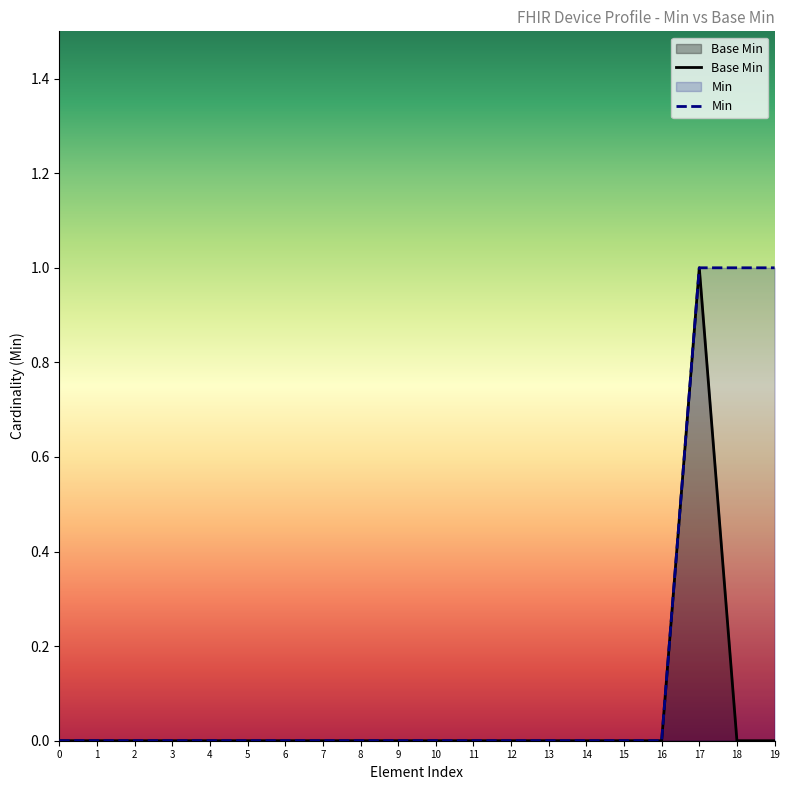

List the series in order of their overall mean, highest first.

Min, Base Min